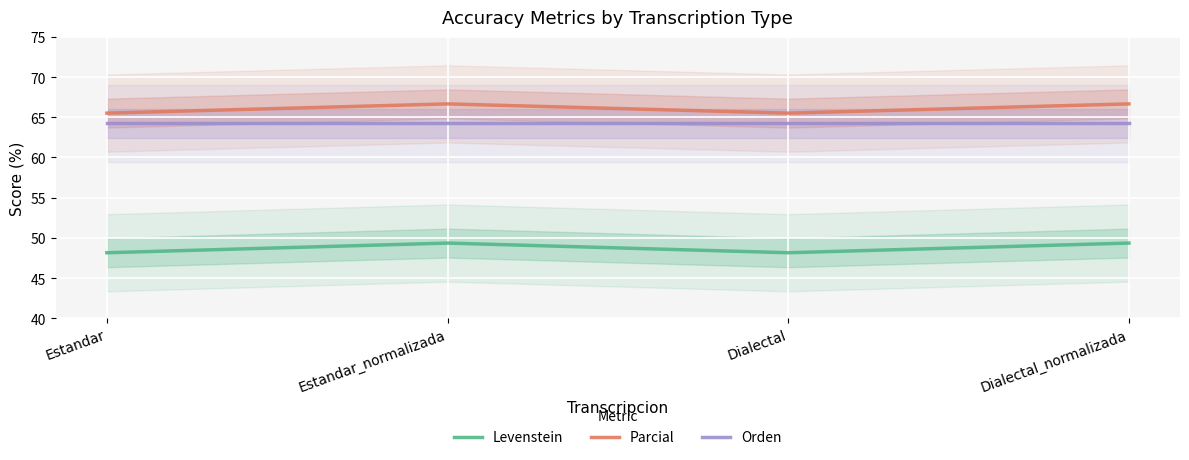

At which label is Orden closest to 64?

Estandar